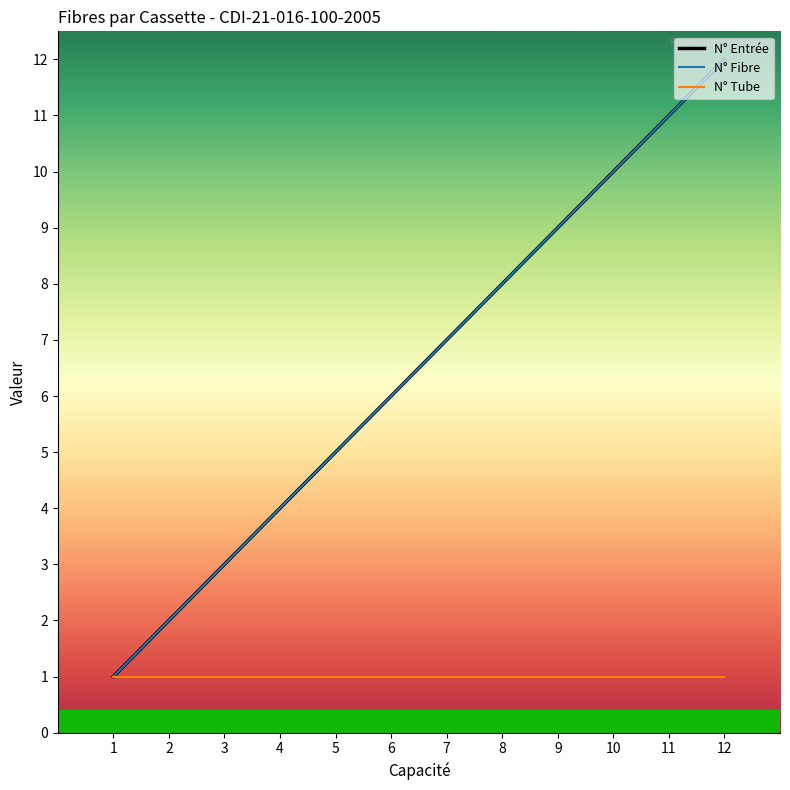

At how many categories does at least one series exceed 1?

11